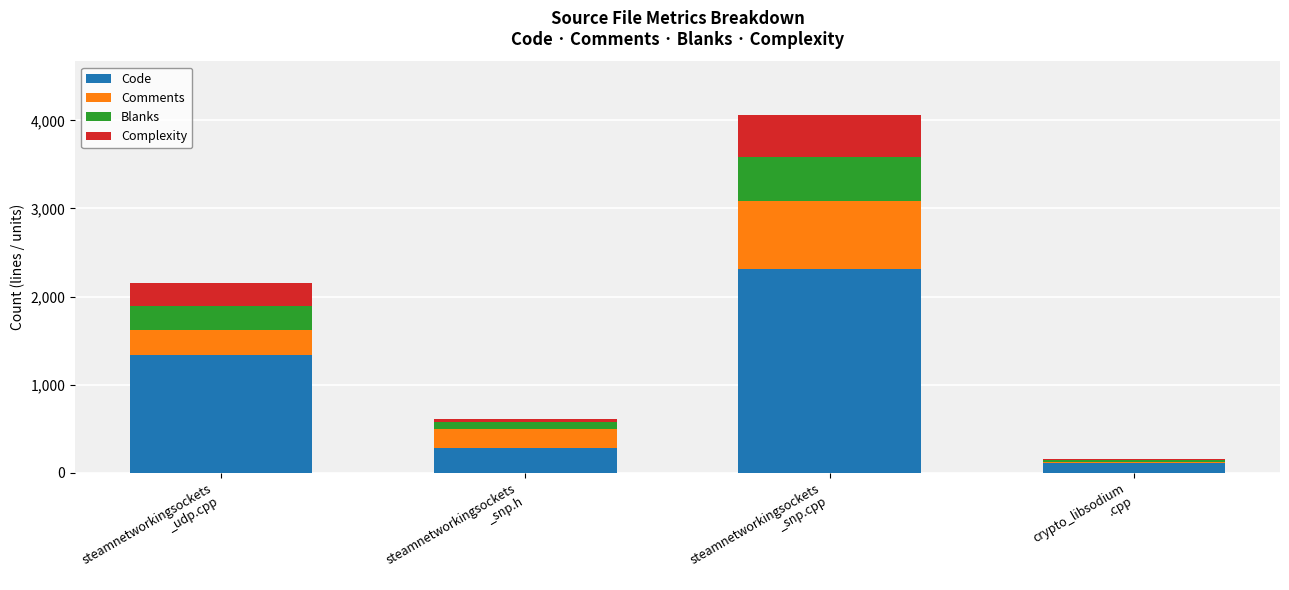

What is the highest value of the Code series?

2309